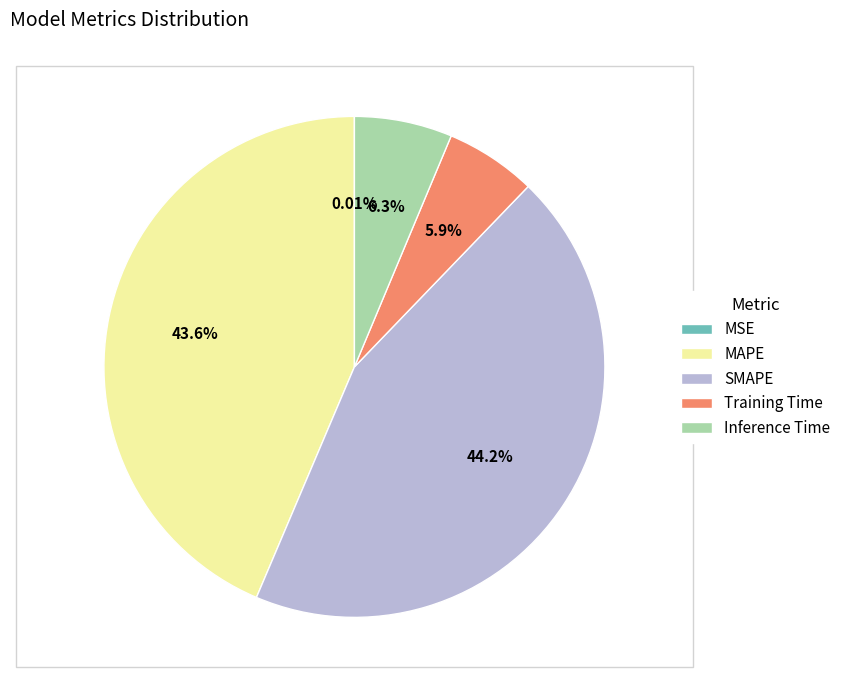

Which slice is the largest?

SMAPE